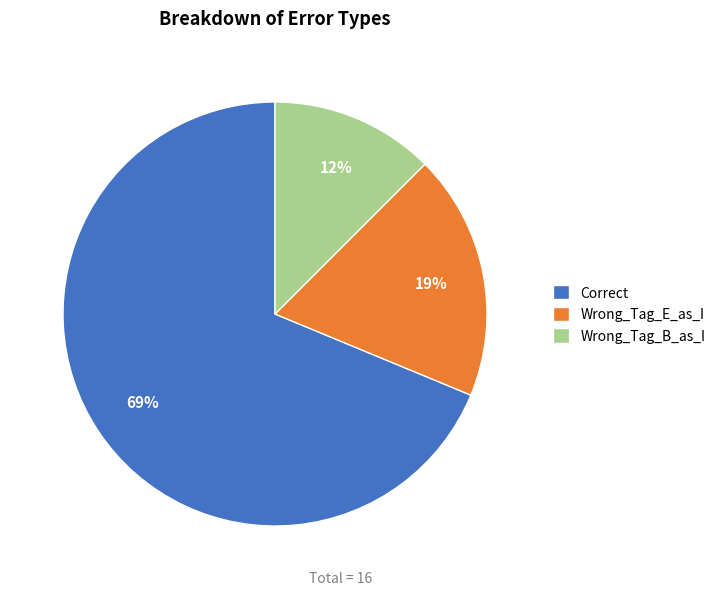

Count the number of slices in the pie.

3